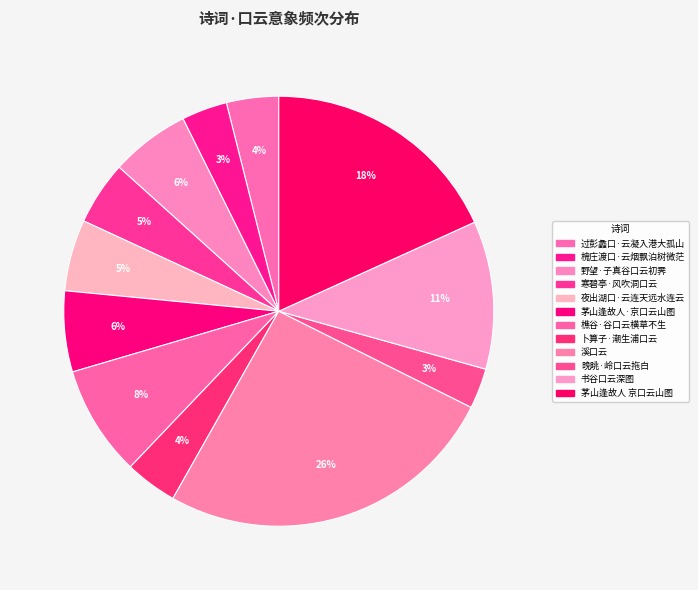

Combined, do 晚眺·岭口云拖白 and 夜出湖口·云连天远水连云 account for over 50%?

No